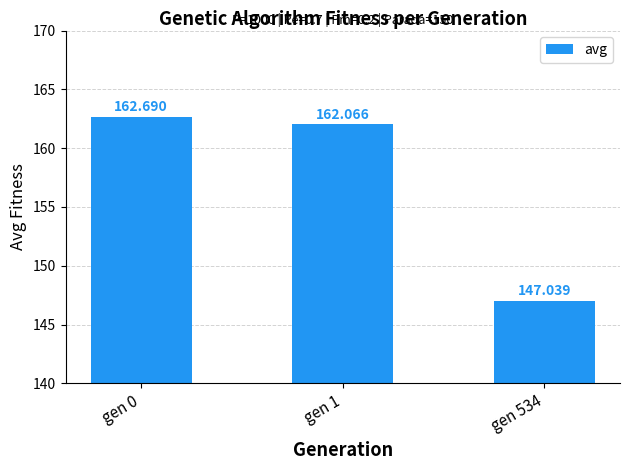

What is the change in value from gen 1 to gen 534?

-15.0